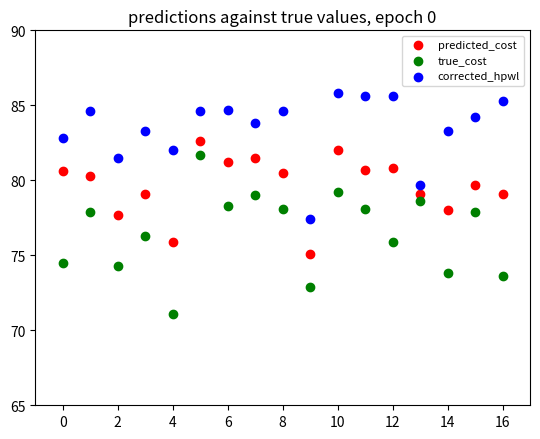

What are all the series names shown in the legend?

predicted_cost, true_cost, corrected_hpwl